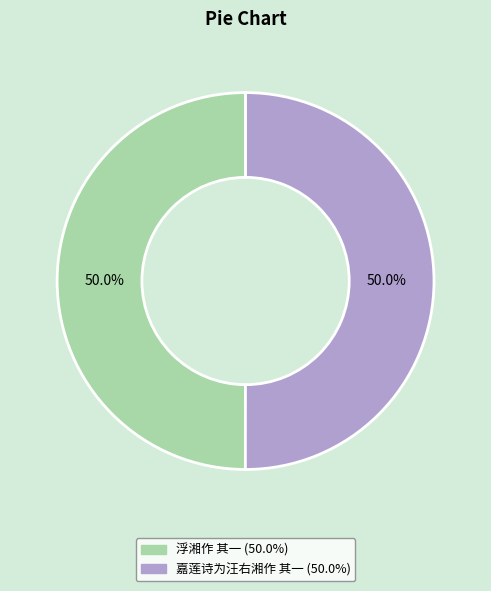

How many segments does this pie chart have?

2